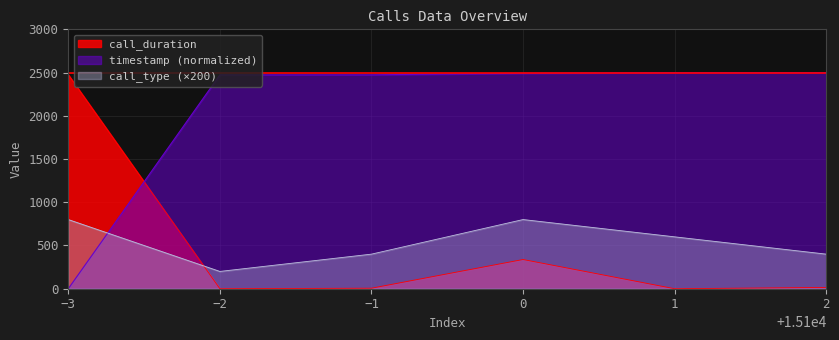

At −3, list the series in order from smallest to largest.

timestamp (normalized), call_type (×200), call_duration